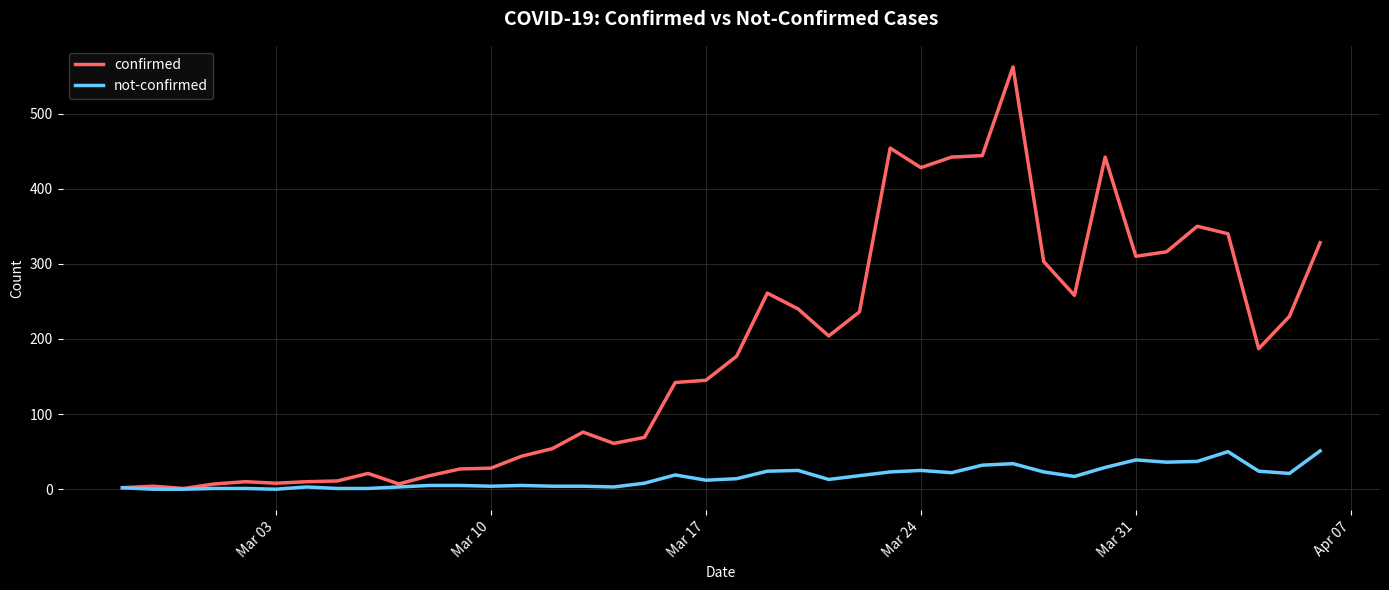

How many categories are shown in the chart?

40